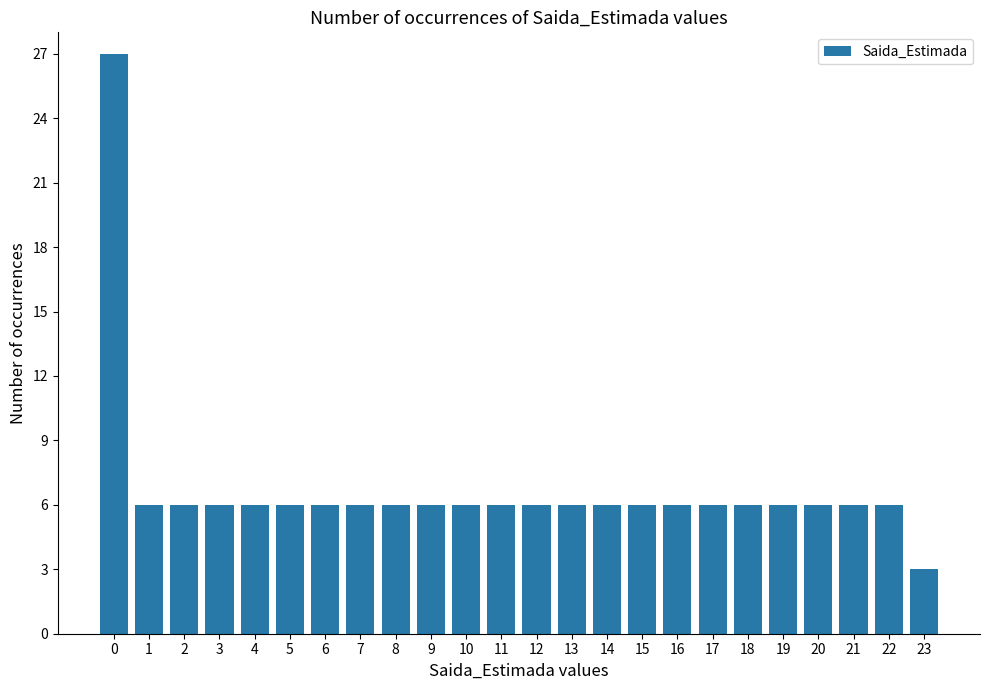

Reading left to right, what are all the values shown in this chart?

0=27	1=6	2=6	3=6	4=6	5=6	6=6	7=6	8=6	9=6	10=6	11=6	12=6	13=6	14=6	15=6	16=6	17=6	18=6	19=6	20=6	21=6	22=6	23=3